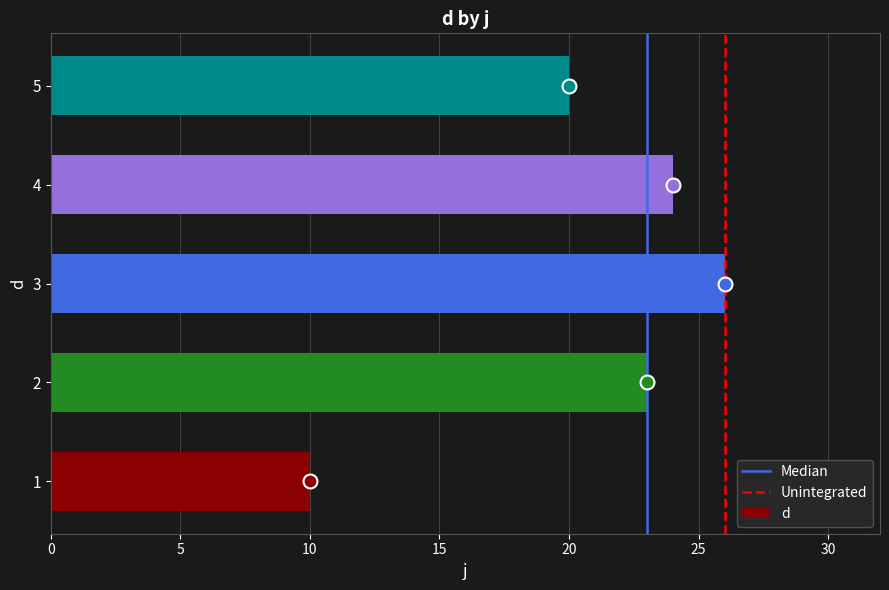

True or false: the data shows 20 at 5.

True